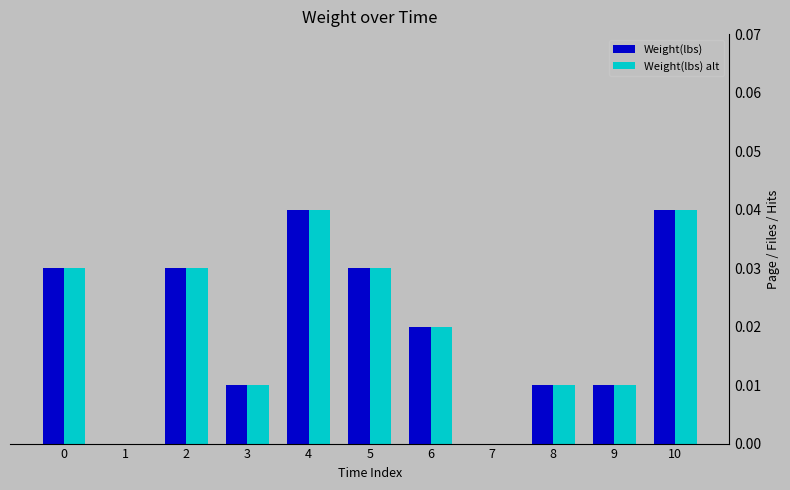

The value of Weight(lbs) alt at 3 is 0.0. True or false?

True